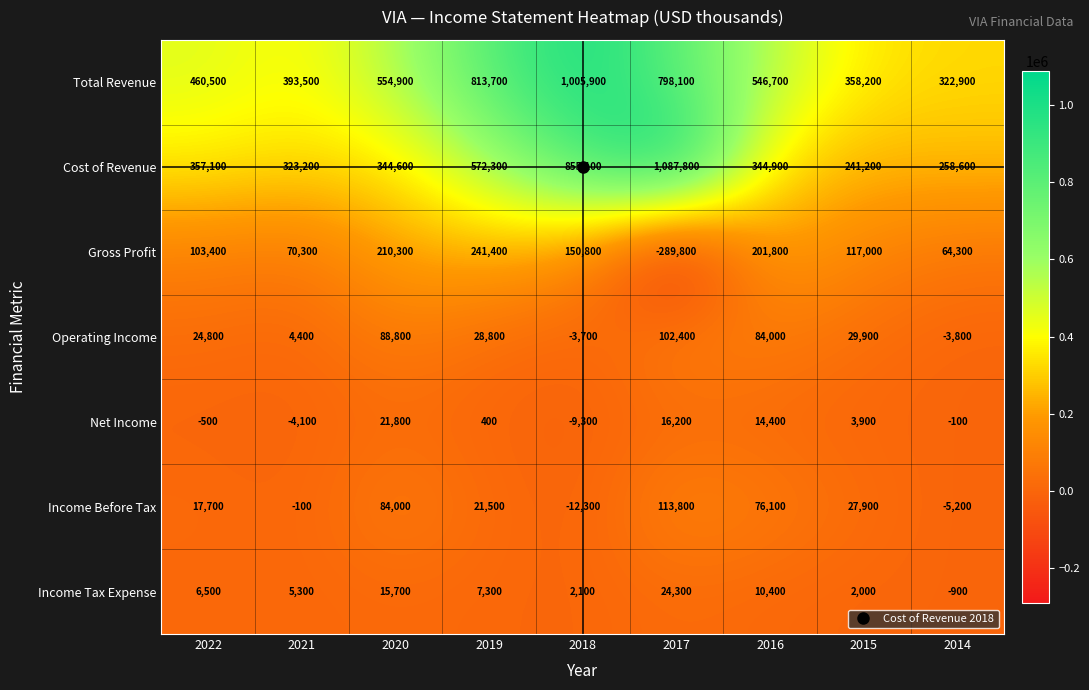

Which series has the largest total across all categories?

Total Revenue